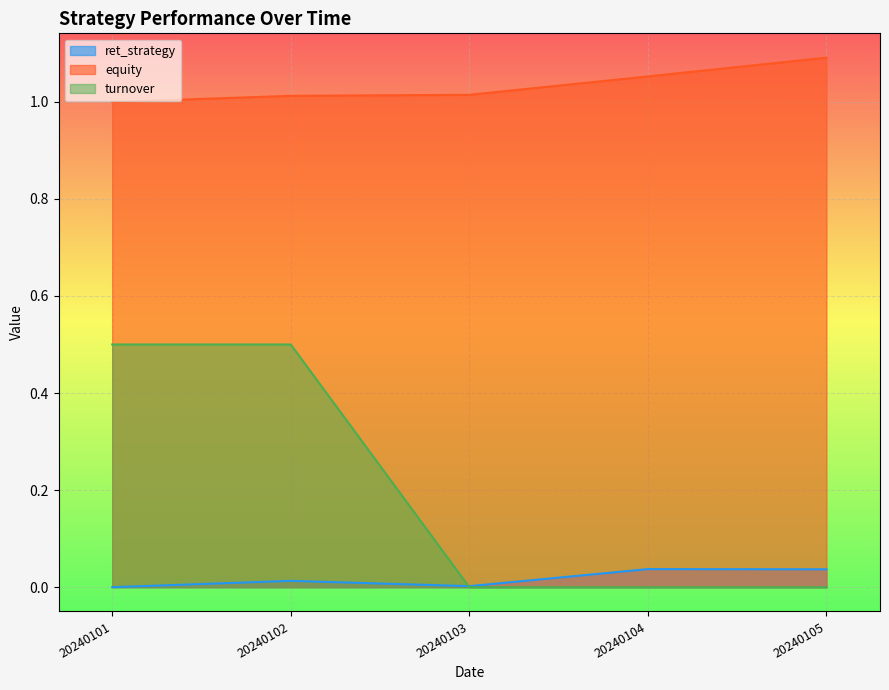

How many turnover values are between 0 and 1?

5